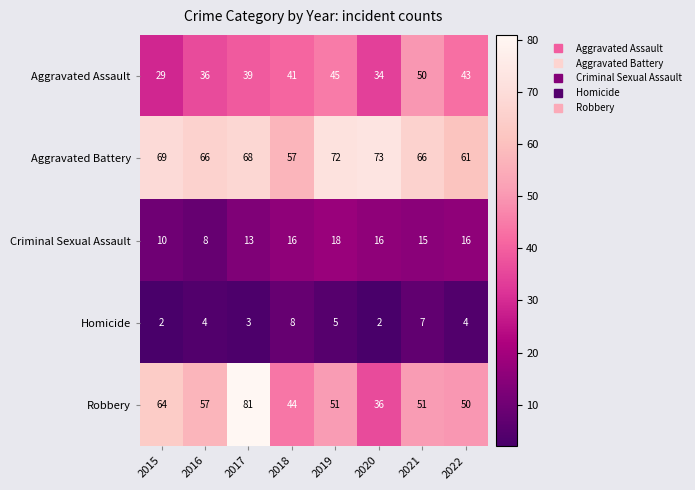

At which label does Aggravated Assault reach its minimum?

2015